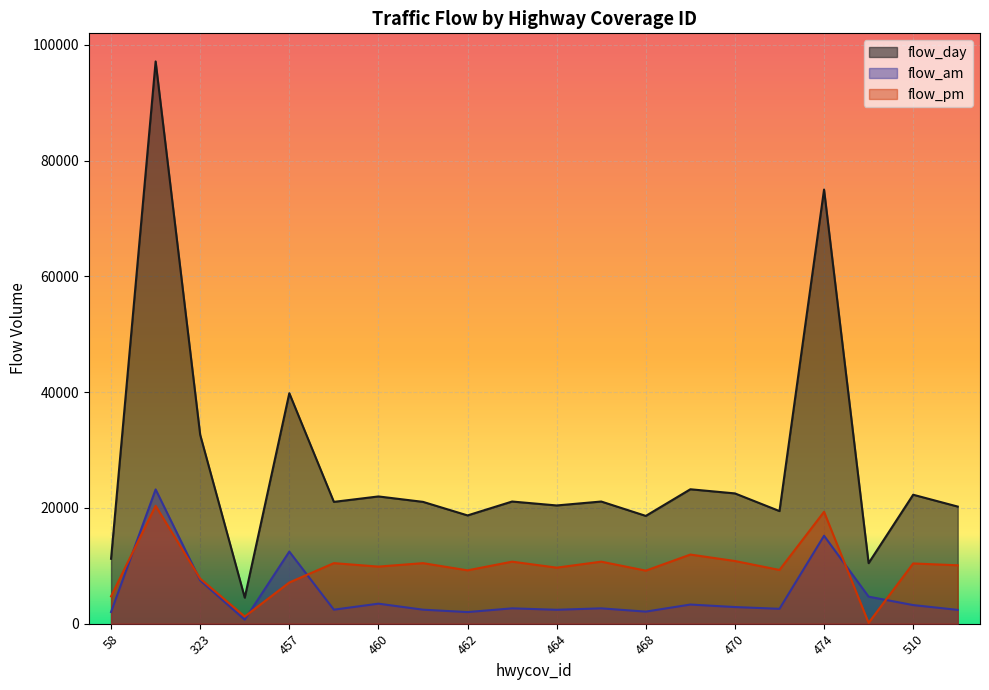

True or false: flow_day and flow_pm intersect in this chart.

False